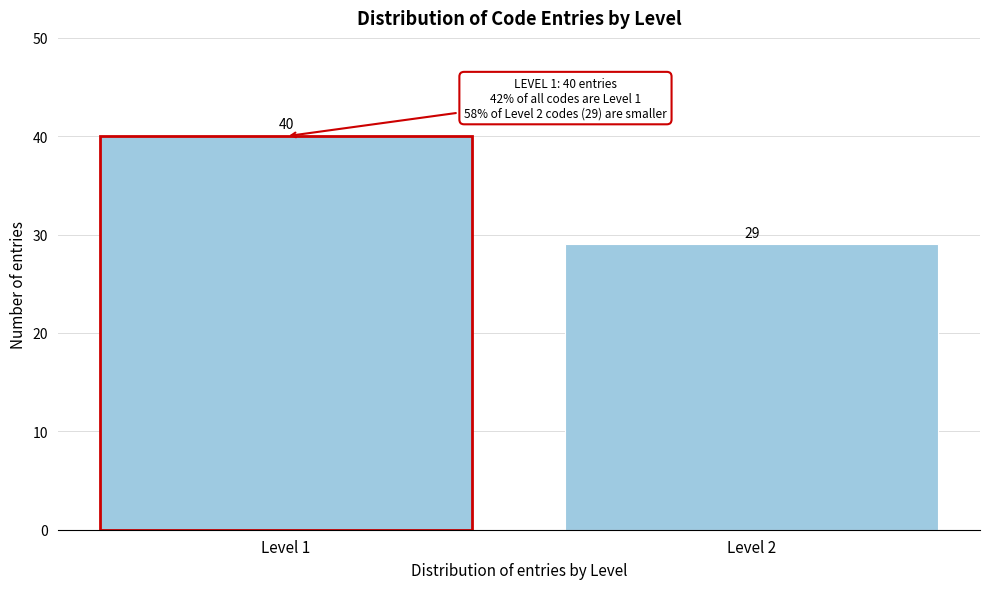

Reading left to right, what are all the values shown in this chart?

Level 1=40	Level 2=29